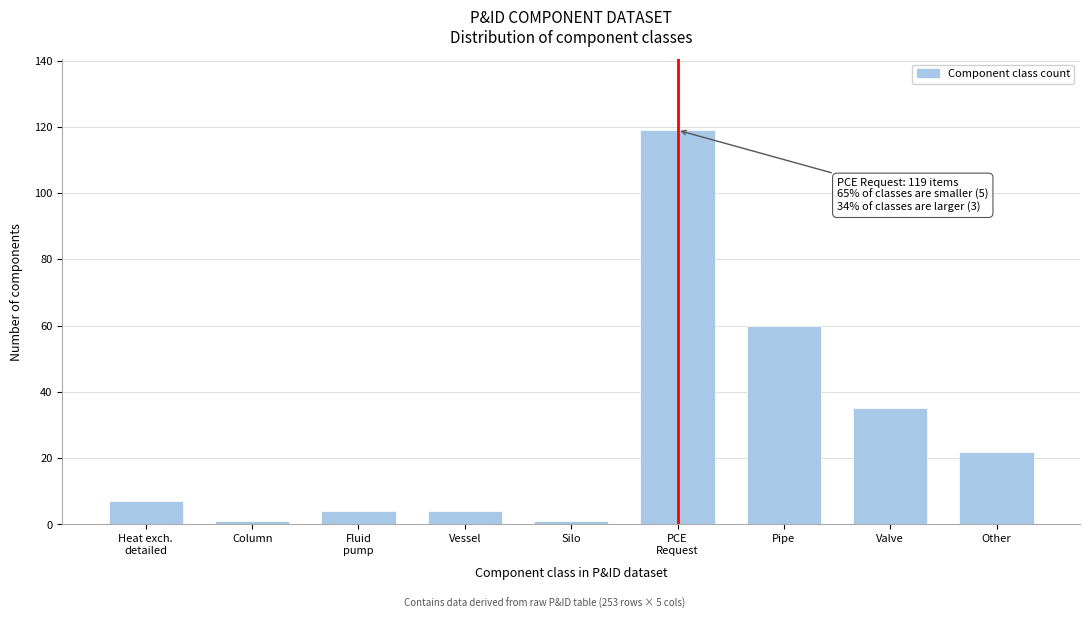

Reading left to right, list all the values displayed in this chart.

7	1	4	4	1	119	60	35	22